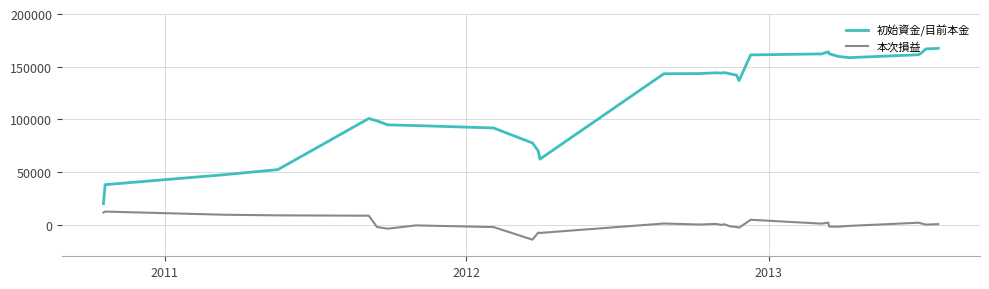

Rank the series by their maximum value, from highest to lowest.

初始資金/目前本金, 本次損益